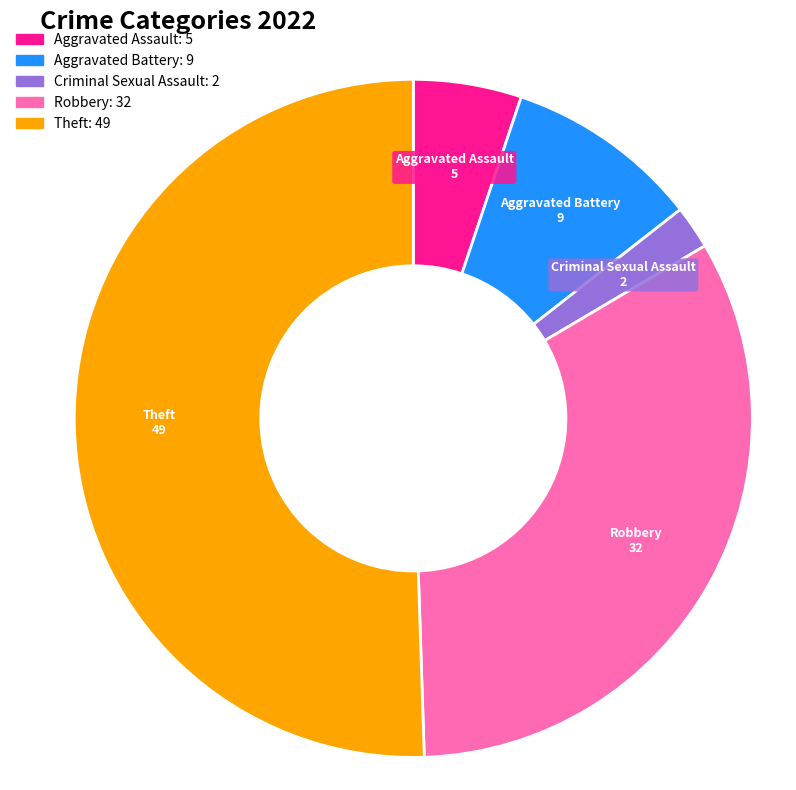

True or false: Robbery accounts for 23% of the total.

False